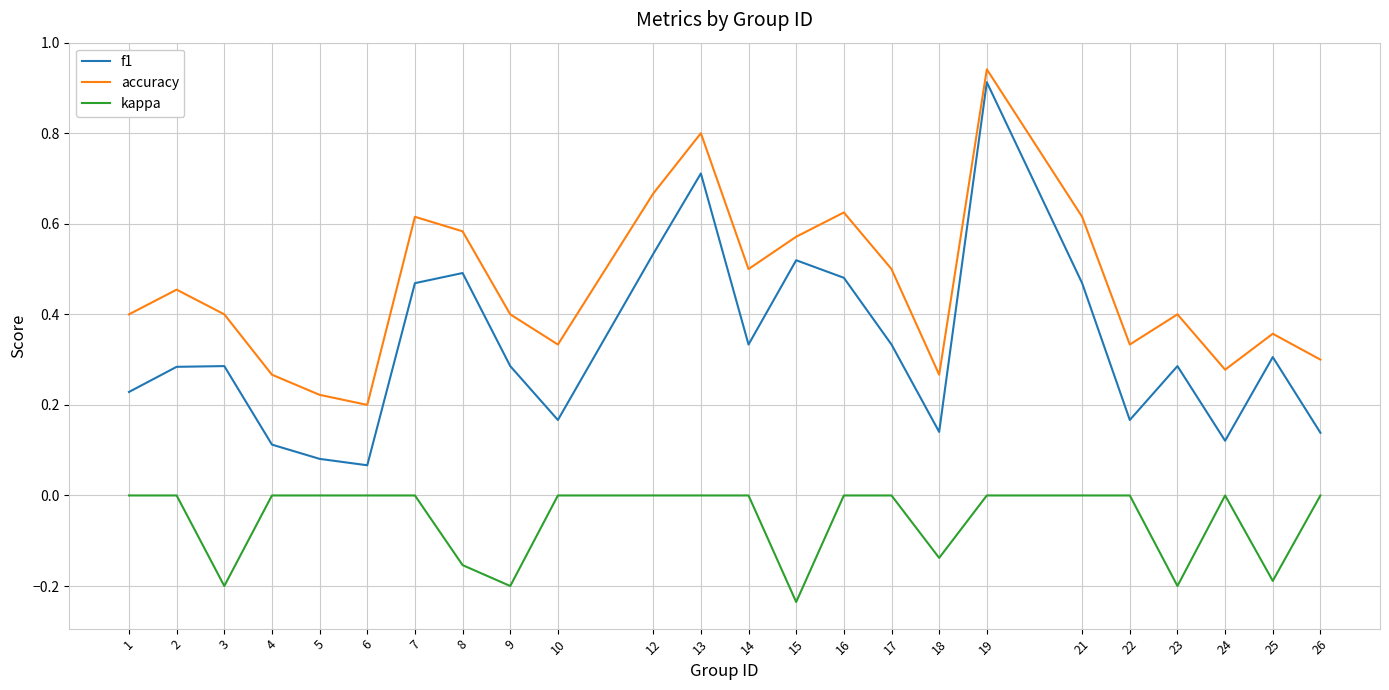

Is this an area chart (filled region under the line)?

No